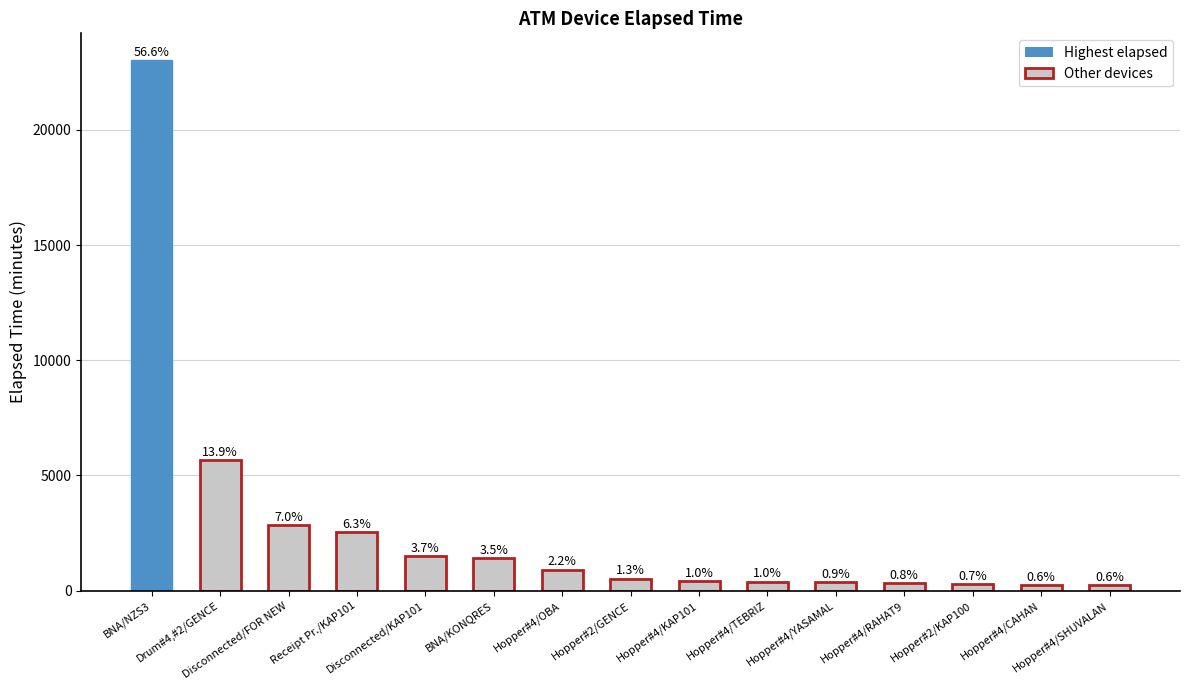

What is the sum of all values?

40740